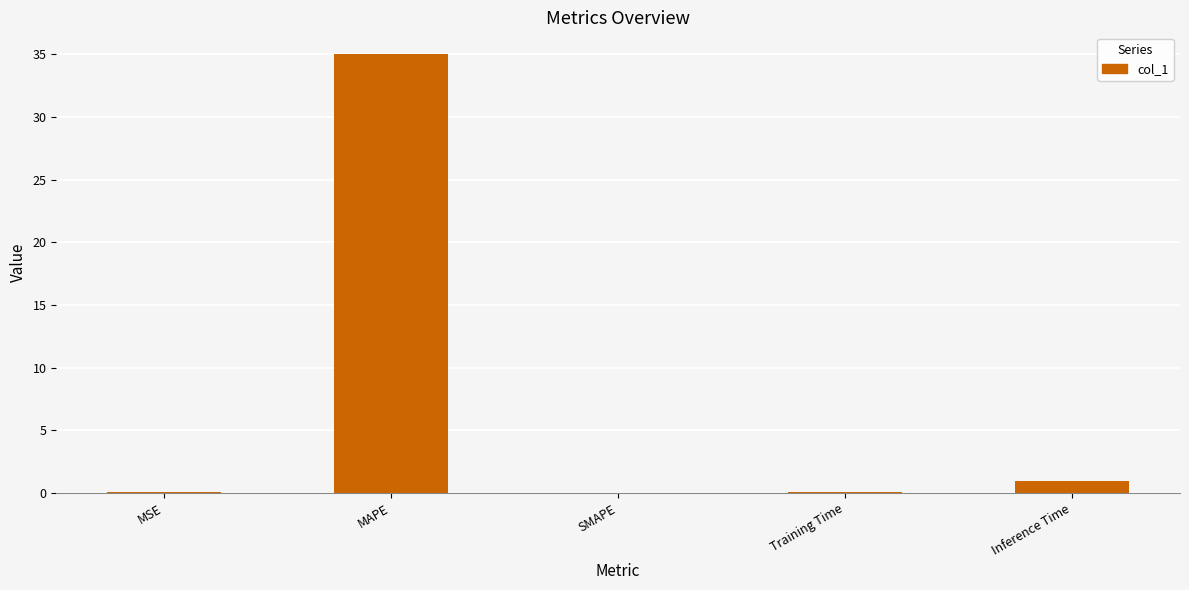

How many data points does each series have?

5